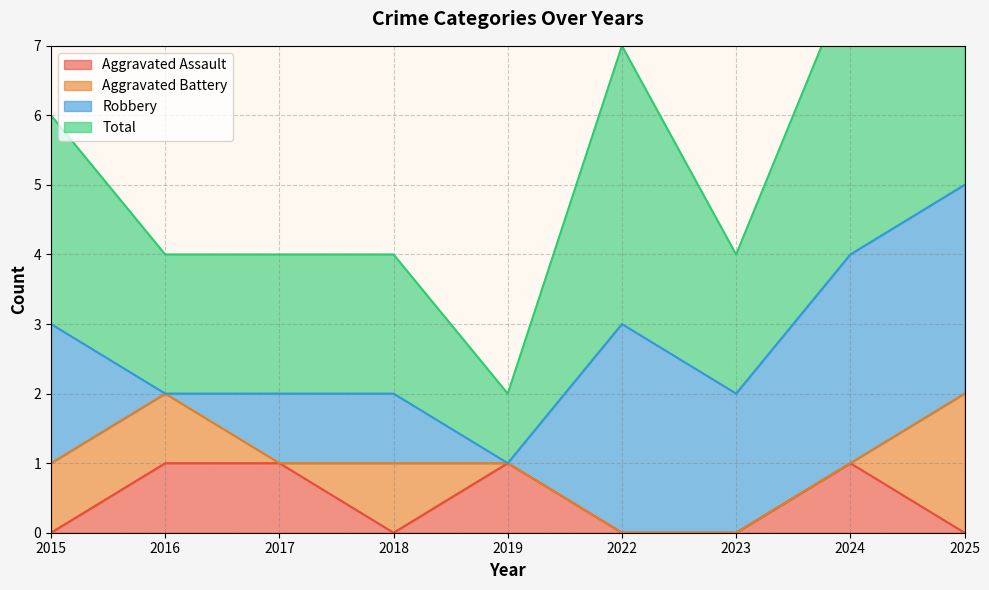

How many interior local valleys does the Total series have?

2